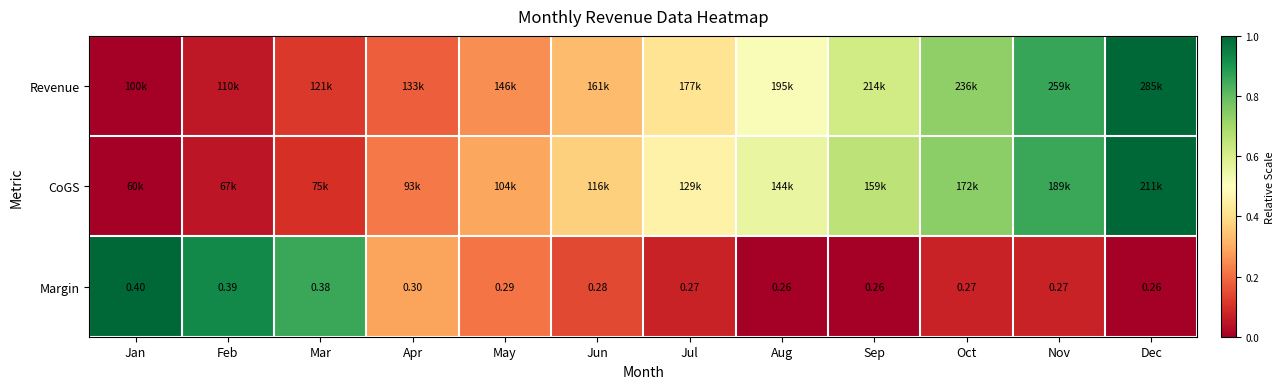

Count the number of data series in this chart.

3